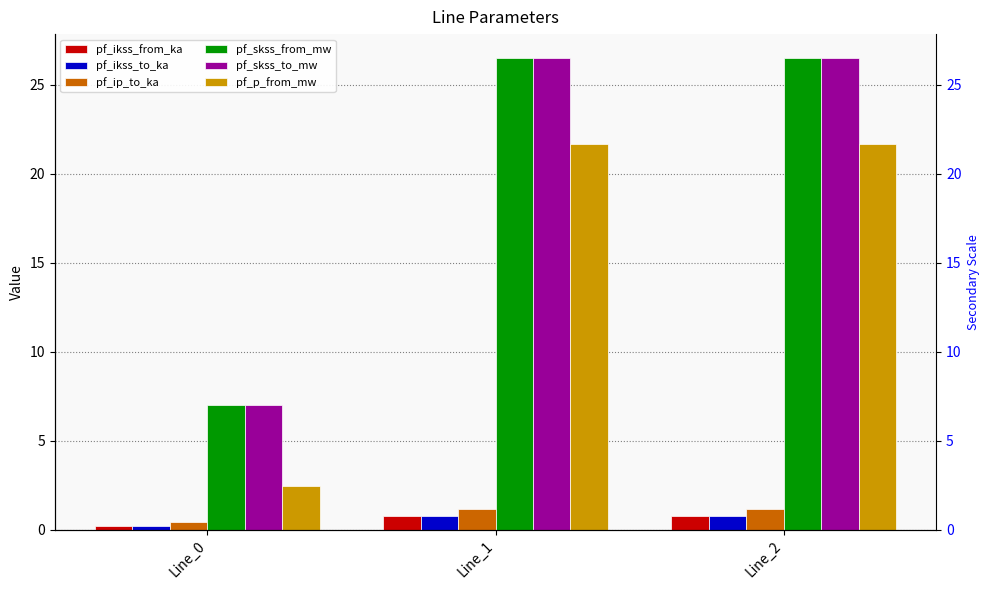

What is the spread (max minus min) of values at Line_1?

25.8